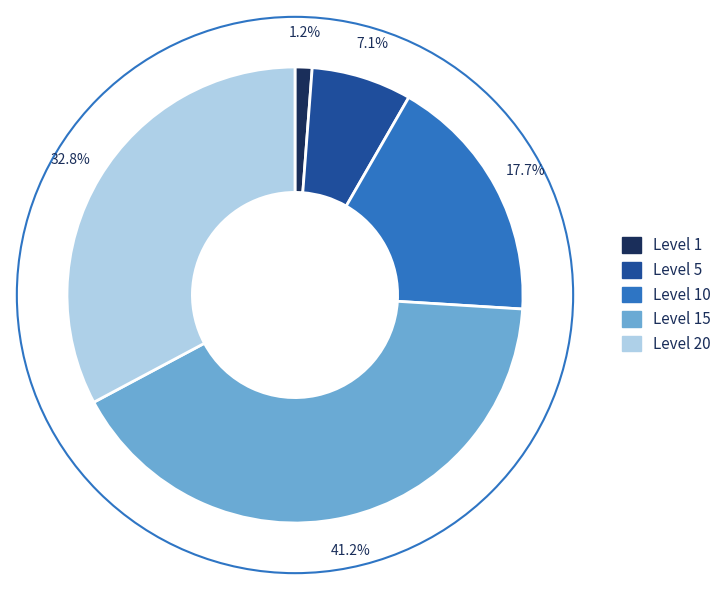

Rank the categories by value from highest to lowest.

Level 15, Level 20, Level 10, Level 5, Level 1